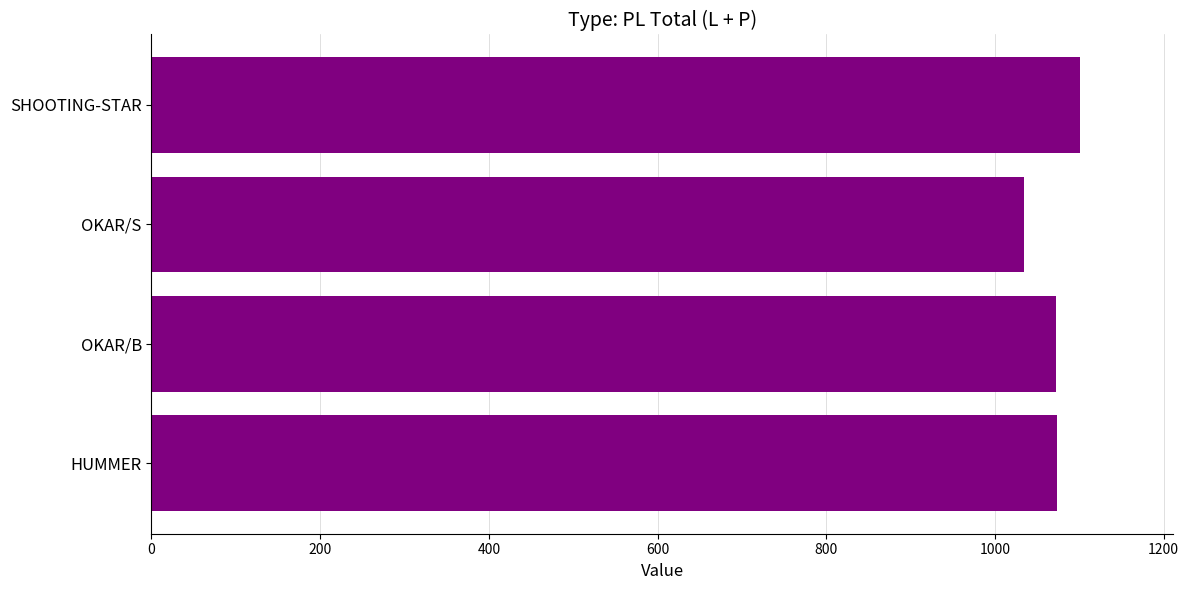

What is the sum of the values at SHOOTING-STAR and OKAR/B?

2173